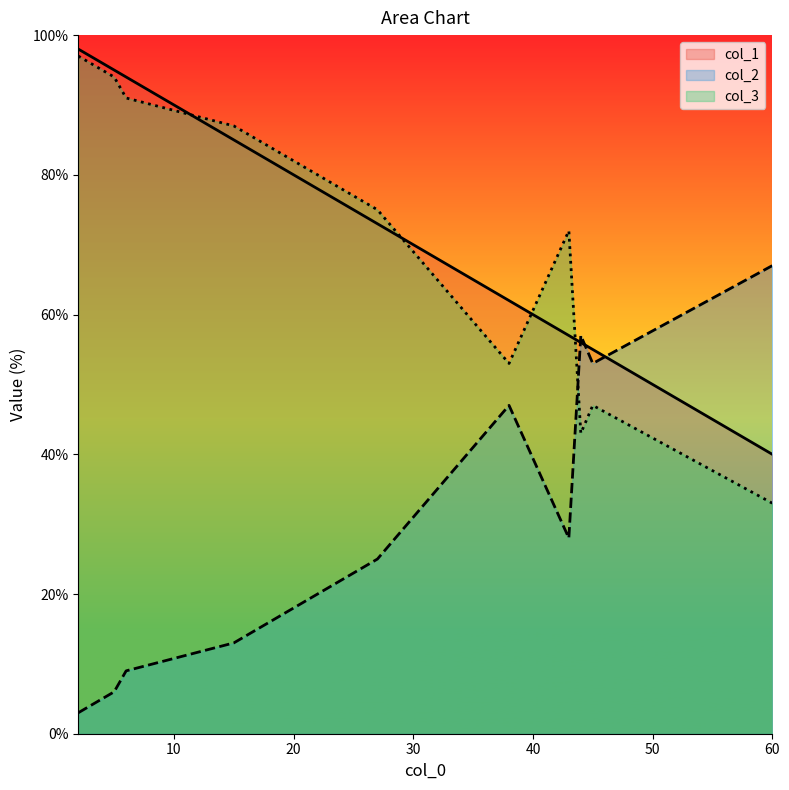

How many data points in col_3 are above 75?

4